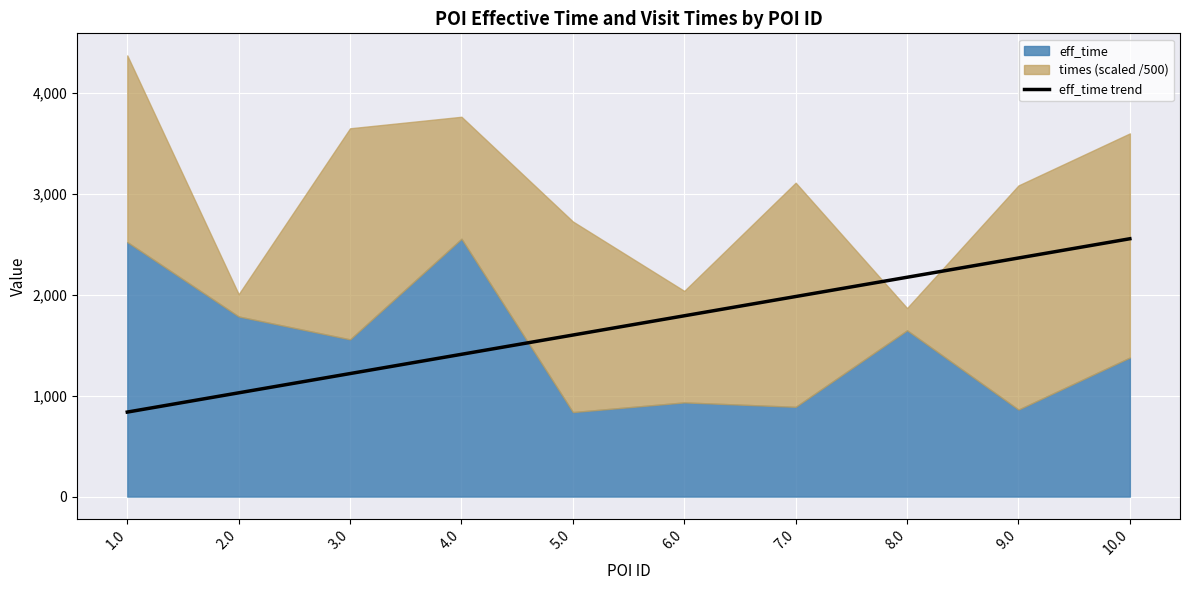

Reading left to right, extract all data points from this chart.

1.0=838	2.0=1029	3.0=1220	4.0=1411	5.0=1602	6.0=1793	7.0=1984	8.0=2175	9.0=2366	10.0=2557